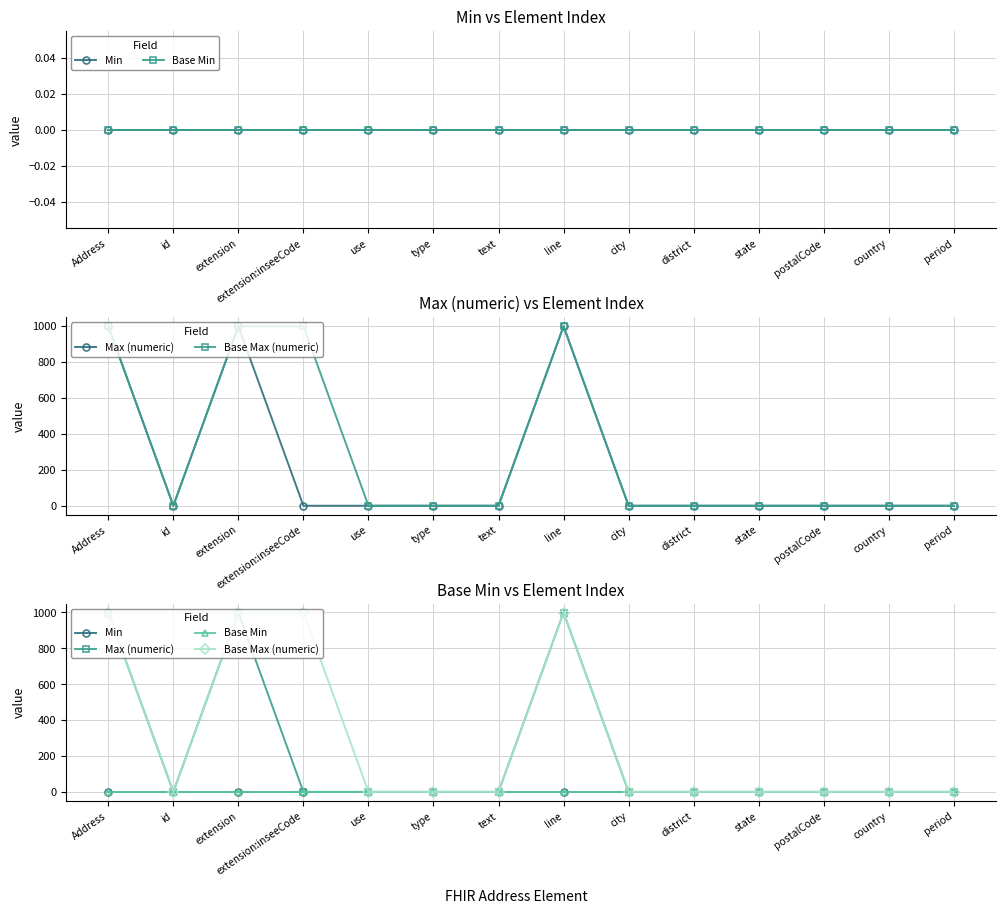

What is the label of the 1st point from the right?

period